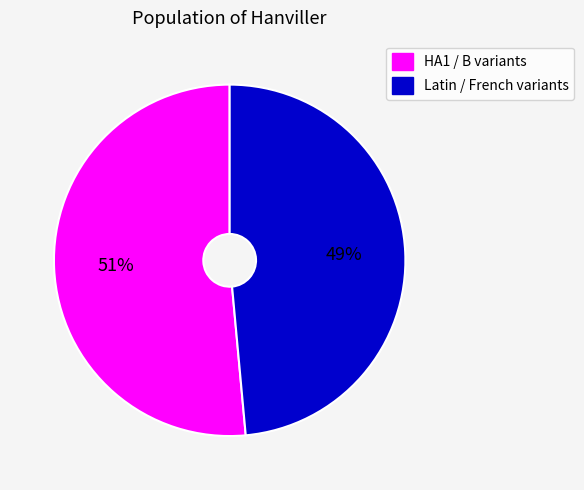

Is it true that Latin / French variants is 56% of the pie?

False